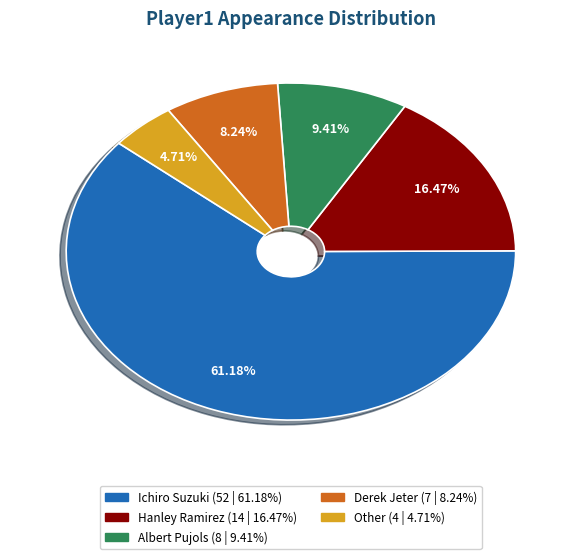

Is there a majority slice in this chart?

Yes